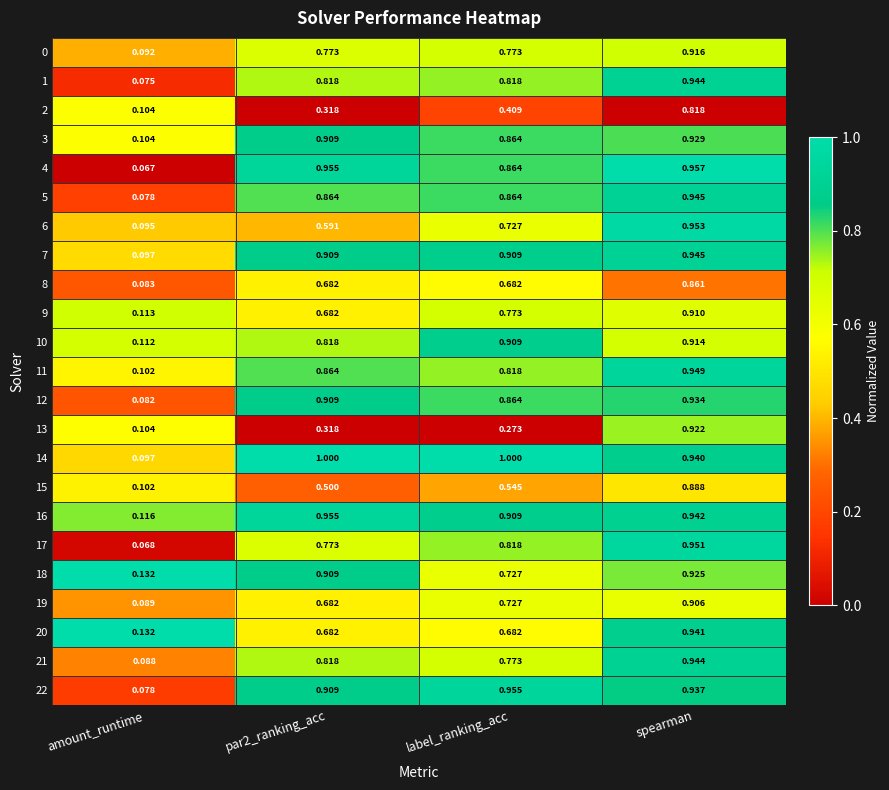

At which category is the sum across all series the highest?

spearman